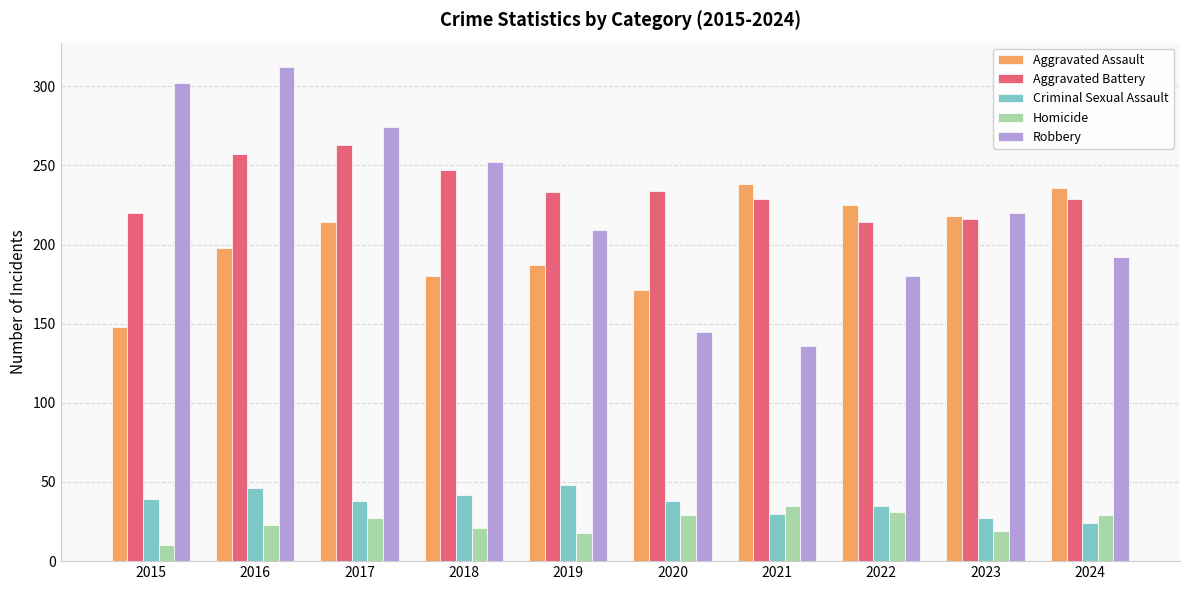

What is the difference between the Aggravated Assault values at 2020 and 2024?

65